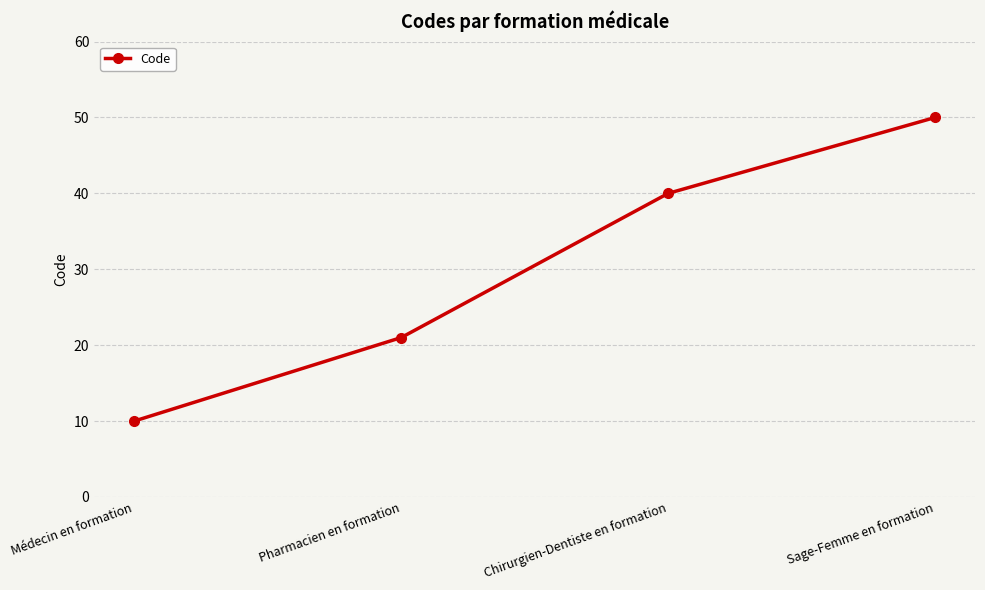

What is the greatest value displayed?

50